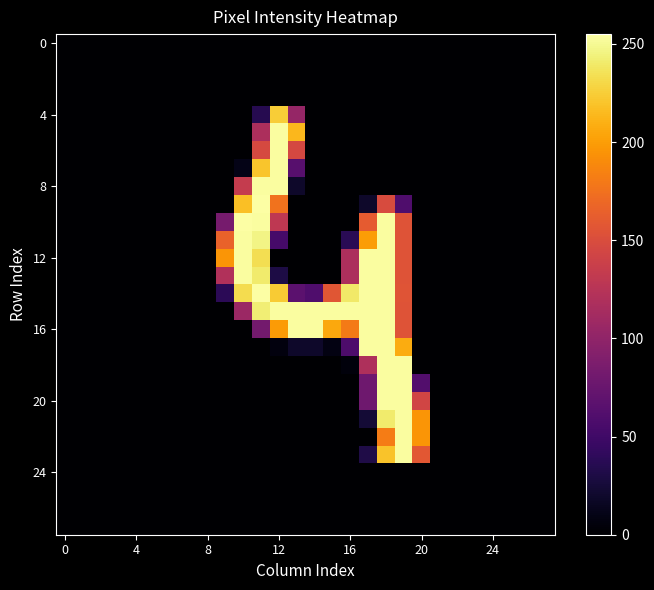

At which category is the sum across all series the highest?

18